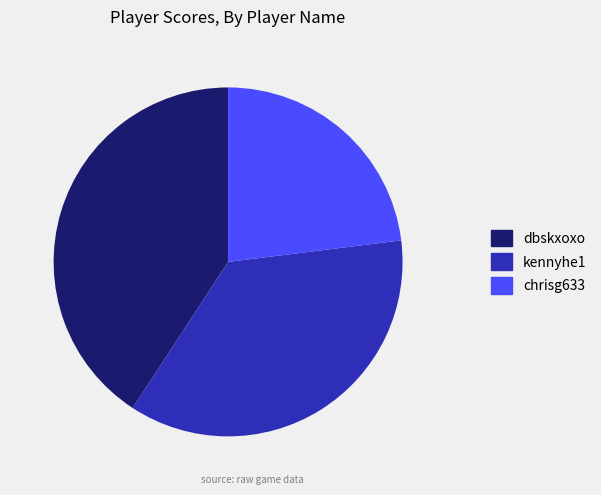

Which category has the biggest portion of the pie?

dbskxoxo